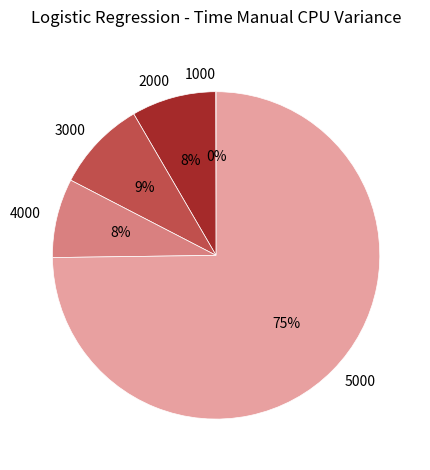

To the nearest percent, what portion does 4000 represent?

8%